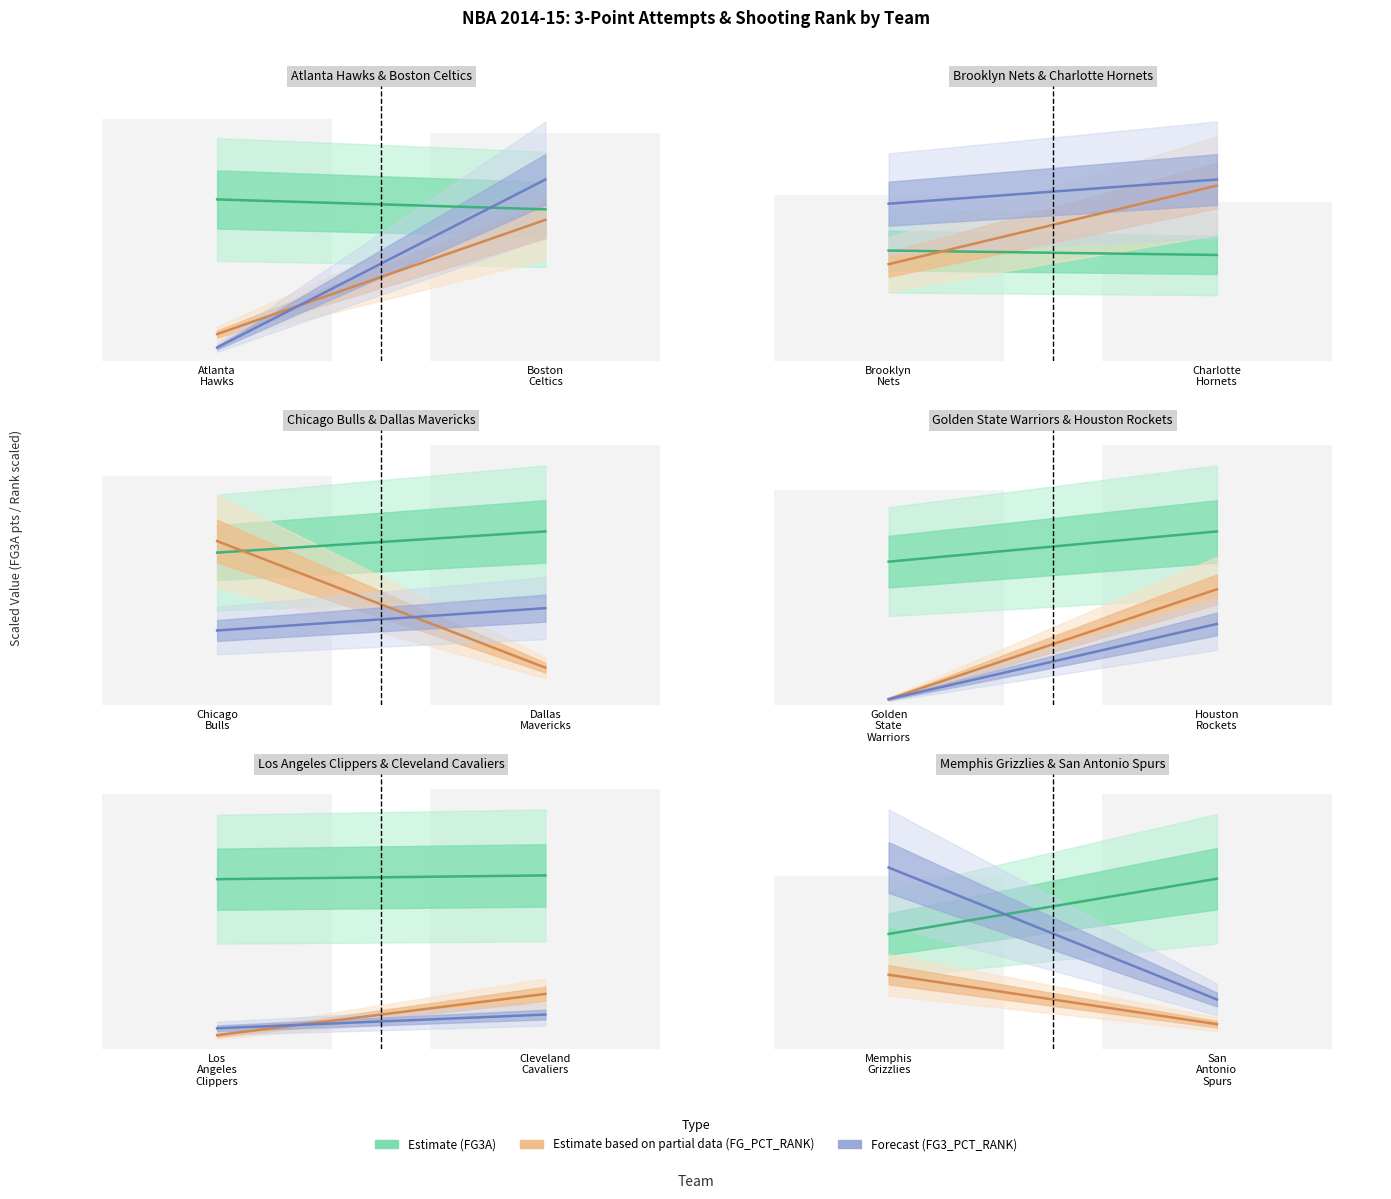

The FG3A (Estimate) series shows 22.5 at San Antonio Spurs. True or false?

True